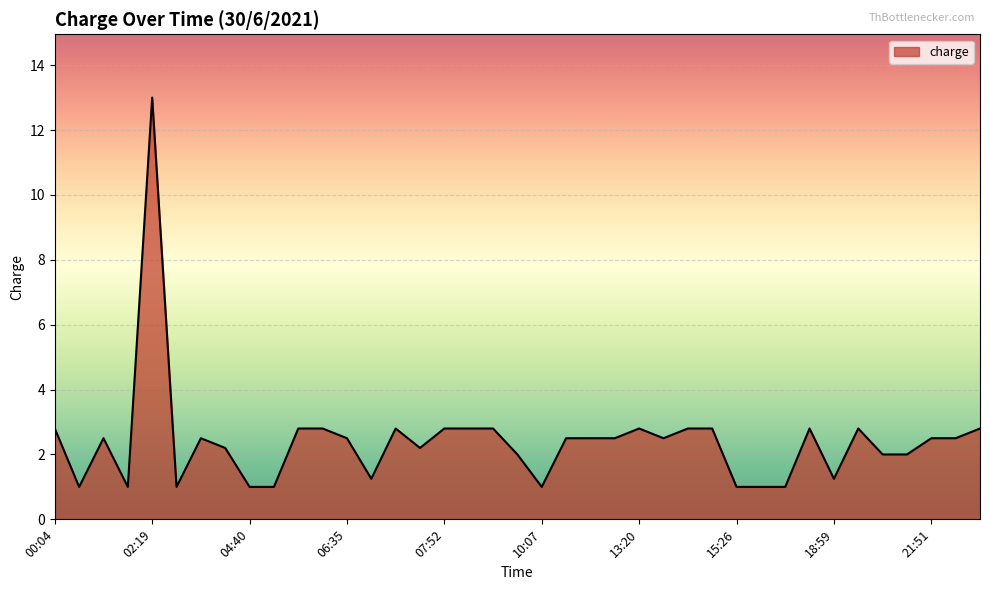

What is the greatest value displayed?

13.0